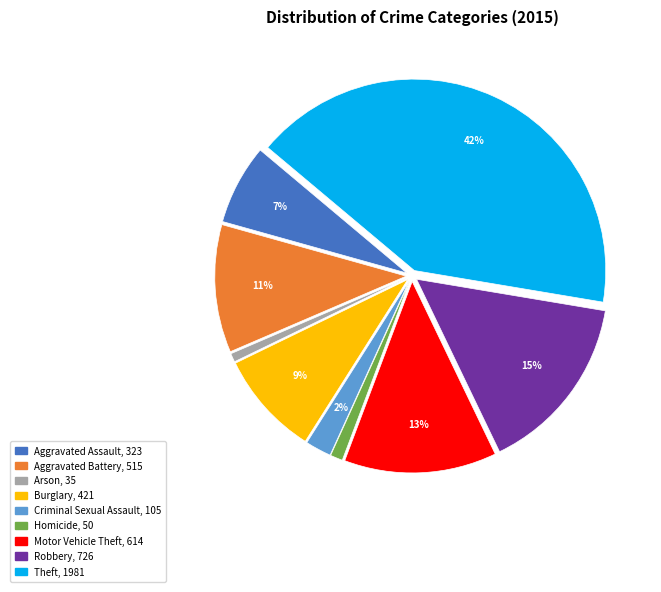

Do Theft and Aggravated Battery together represent more than half of the pie?

Yes